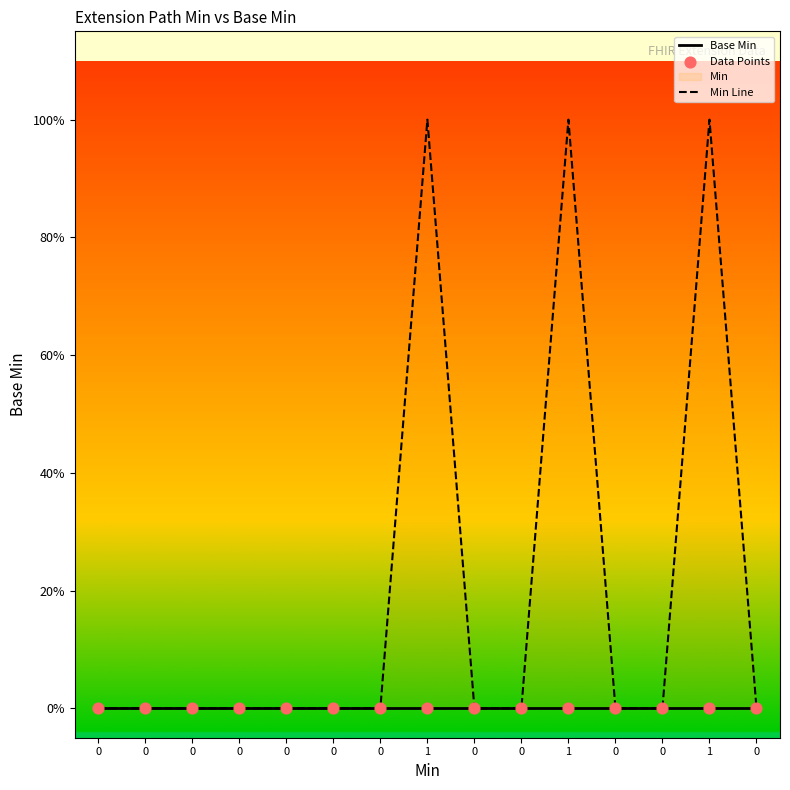

Is the value of Data Points at 0 greater than the value of Min Line at 0?

No